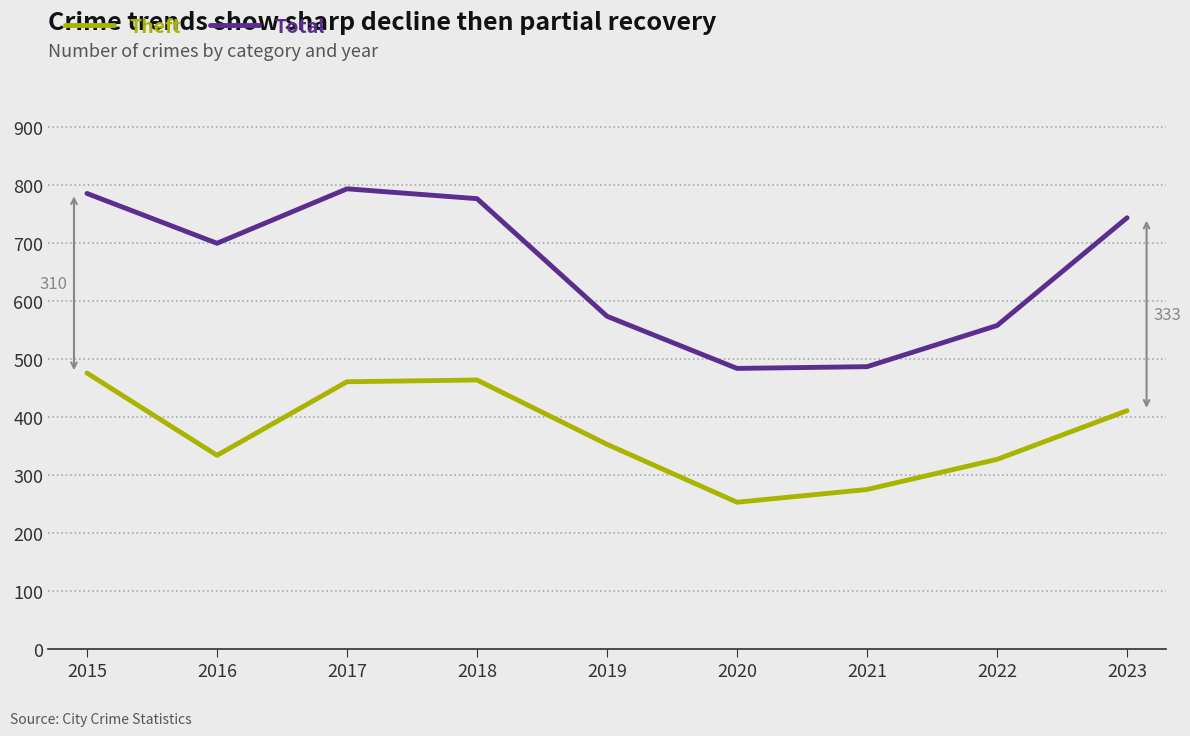

True or false: Total and Theft intersect in this chart.

False